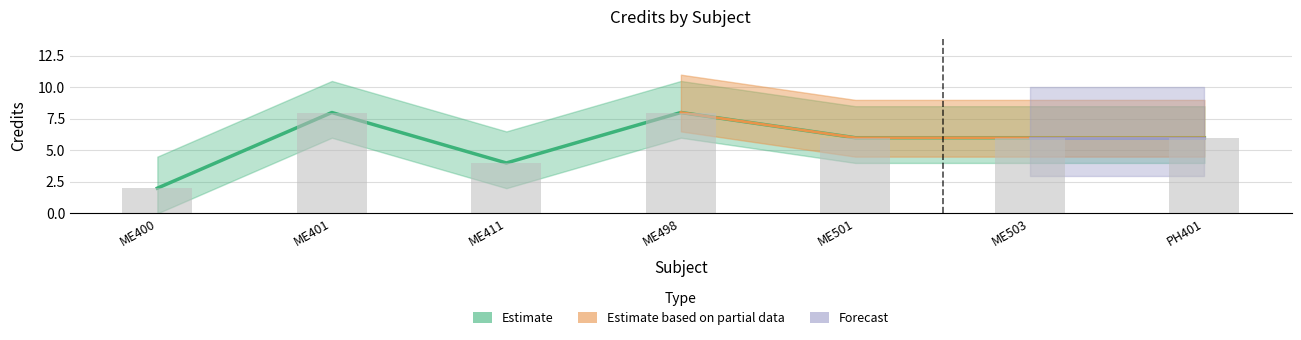

Which label corresponds to the smallest value in the chart?

ME400